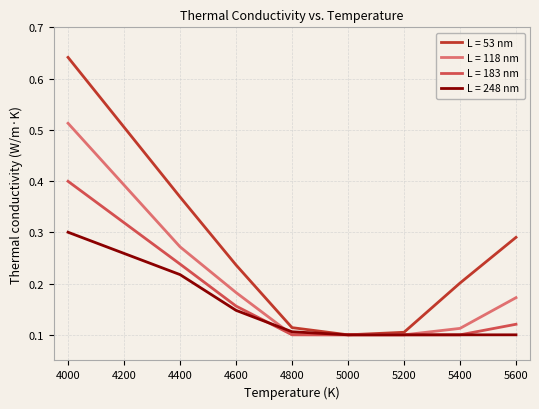

At which label does L = 118 nm reach its peak?

4000